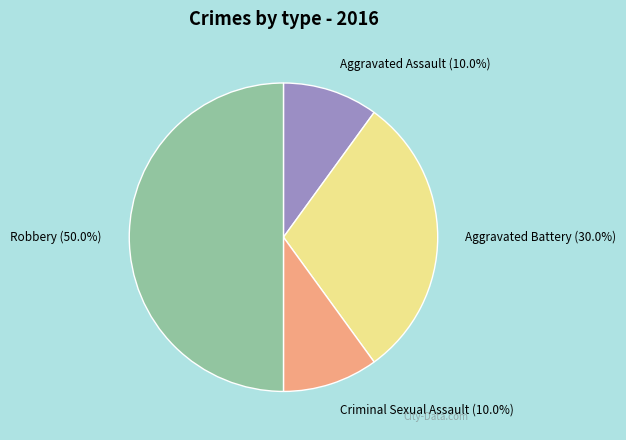

How many slices are in this pie chart?

4